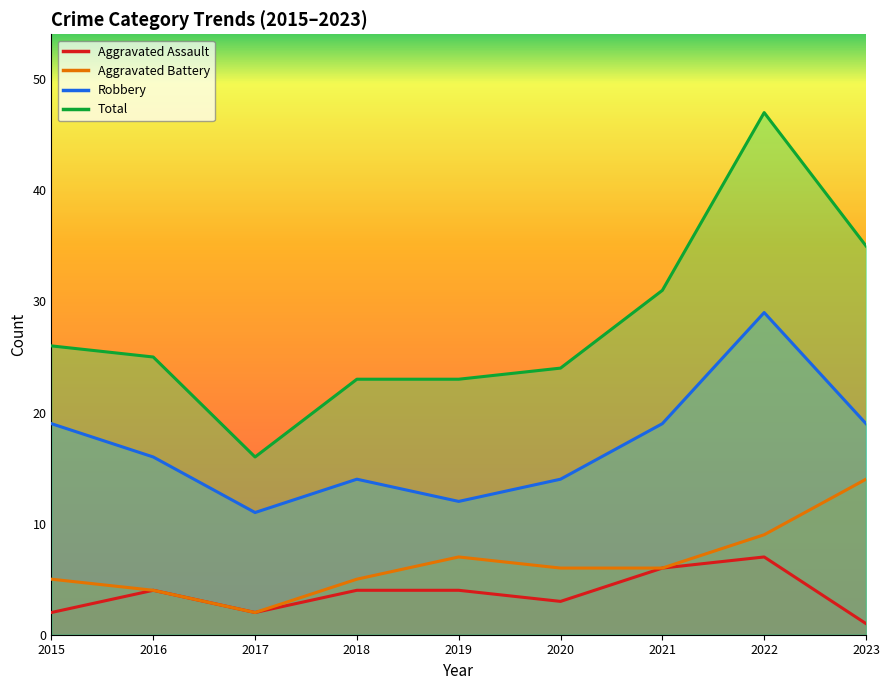

Which series changed the most between 2019 and 2022?

Total